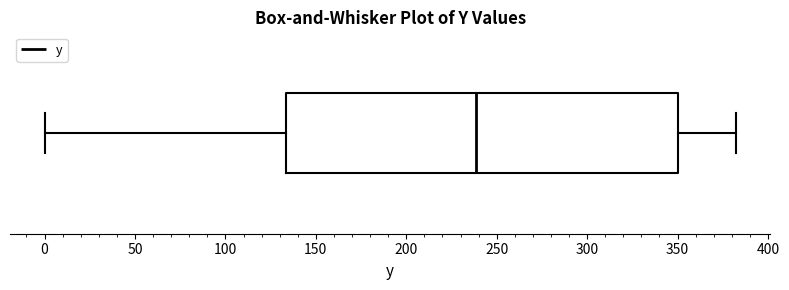

Read this box plot against the x-axis: the position of the median line, the range covered by the box, and the ends of both whiskers. The values are not printed on the chart, so give them approximately, as read against the axis.

median 240, box 135 to 350, whiskers 0 to 380